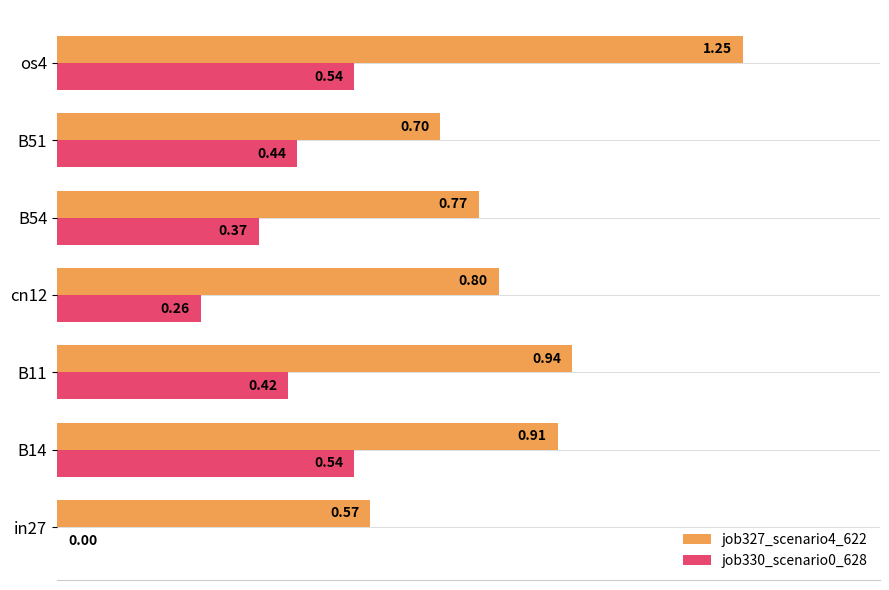

Is the value of job327_scenario4_622 at B14 greater than the value of job330_scenario0_628 at in27?

Yes